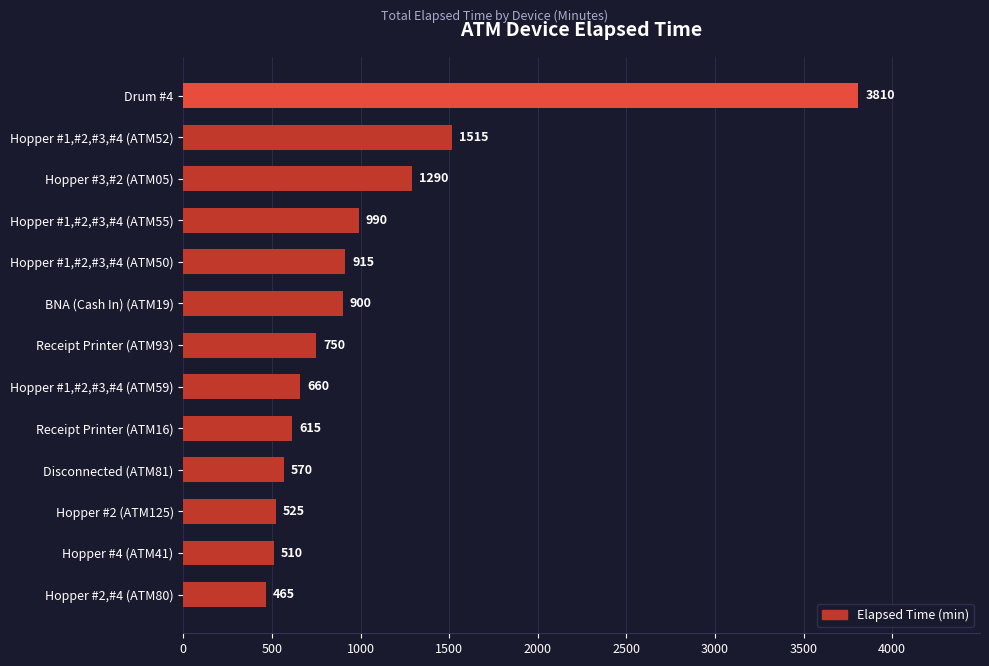

The value at Hopper #1,#2,#3,#4 (ATM59) is 1110. True or false?

False